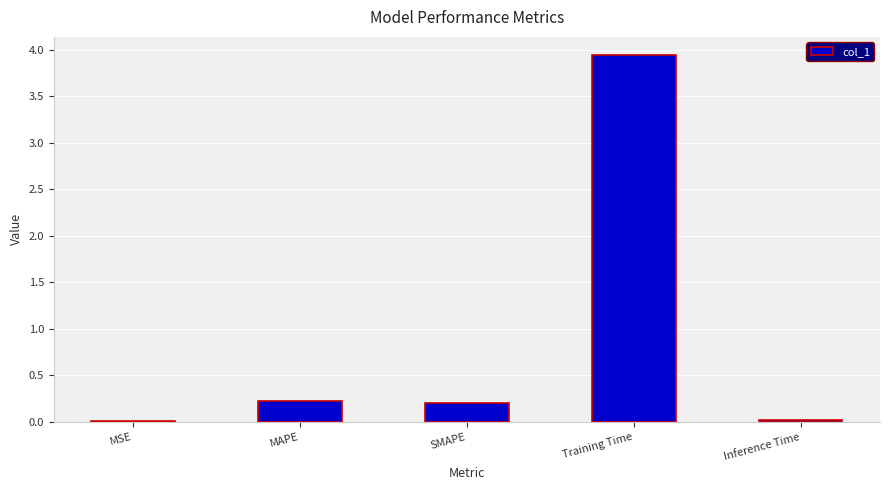

Are the bars horizontal?

No